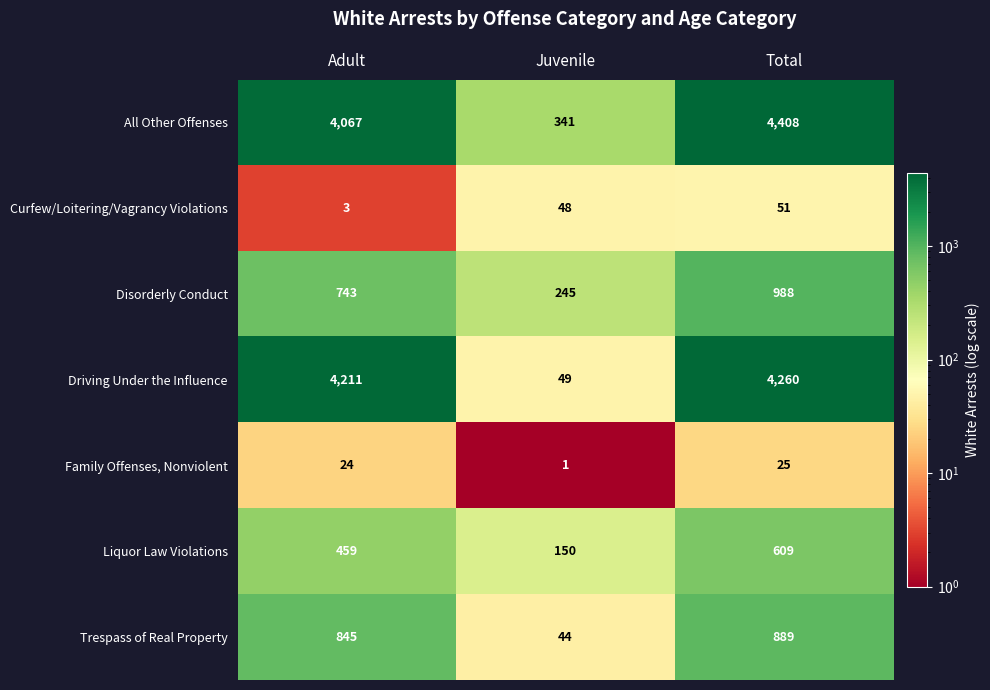

At Adult, list the series in order from smallest to largest.

Curfew/Loitering/Vagrancy Violations, Family Offenses, Nonviolent, Liquor Law Violations, Disorderly Conduct, Trespass of Real Property, All Other Offenses, Driving Under the Influence